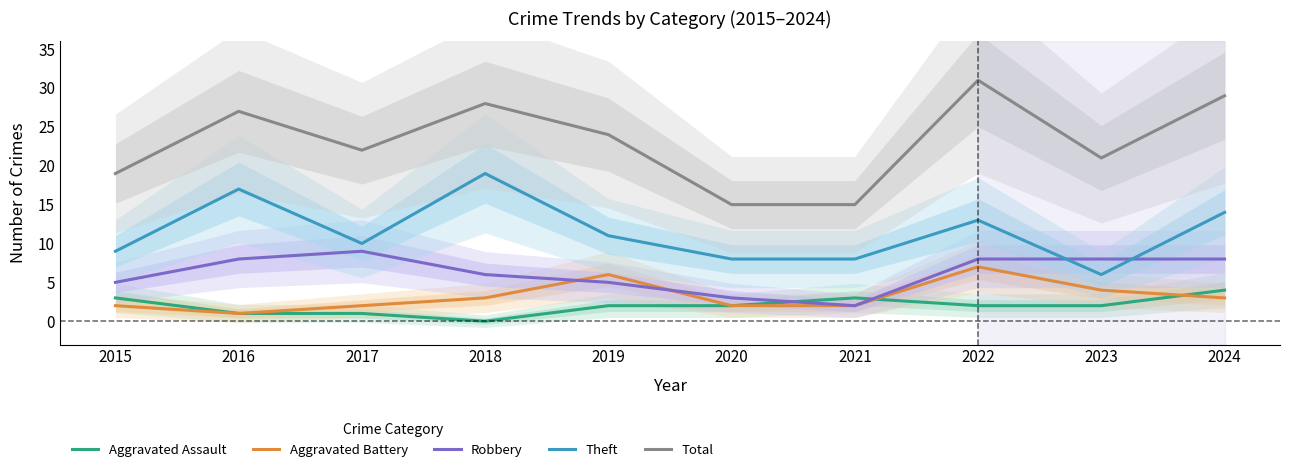

Does the chart have visible grid lines?

No